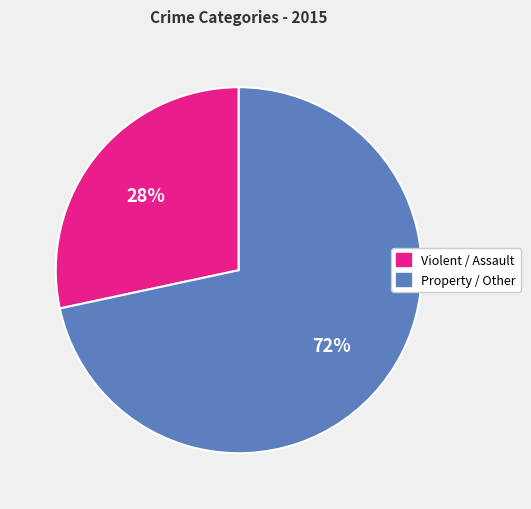

To the nearest percent, what is the average slice percentage?

50%